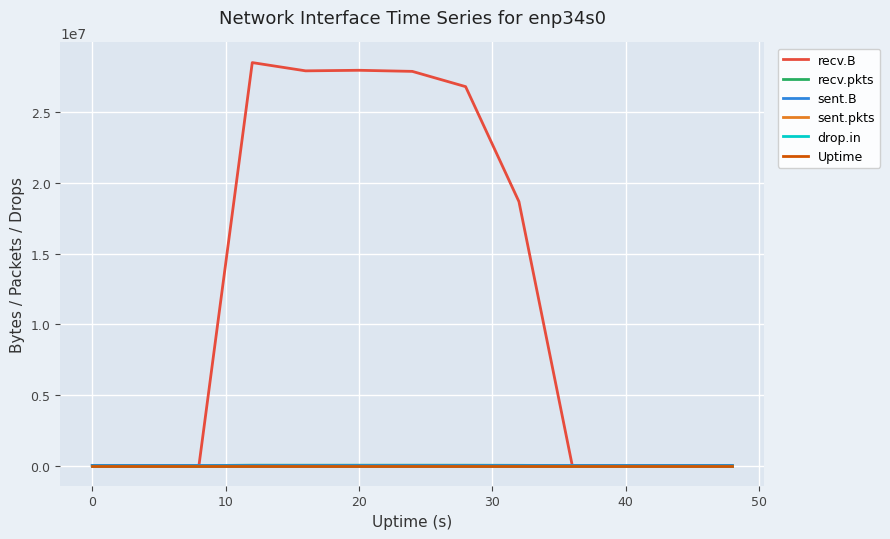

Does the chart display data point markers on the line(s)?

No